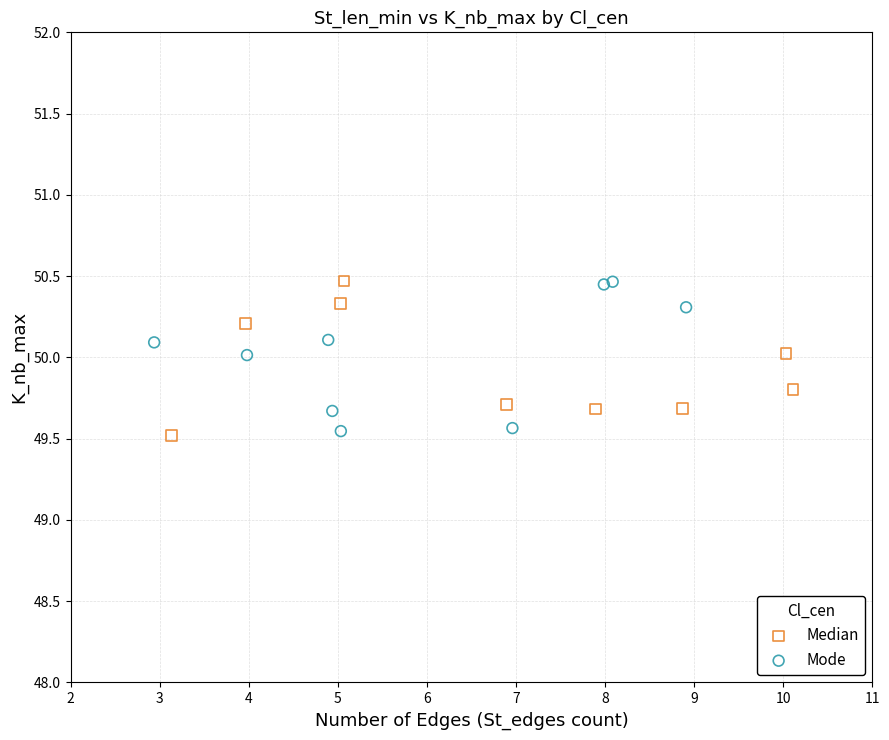

What are all the series names shown in the legend?

Median, Mode